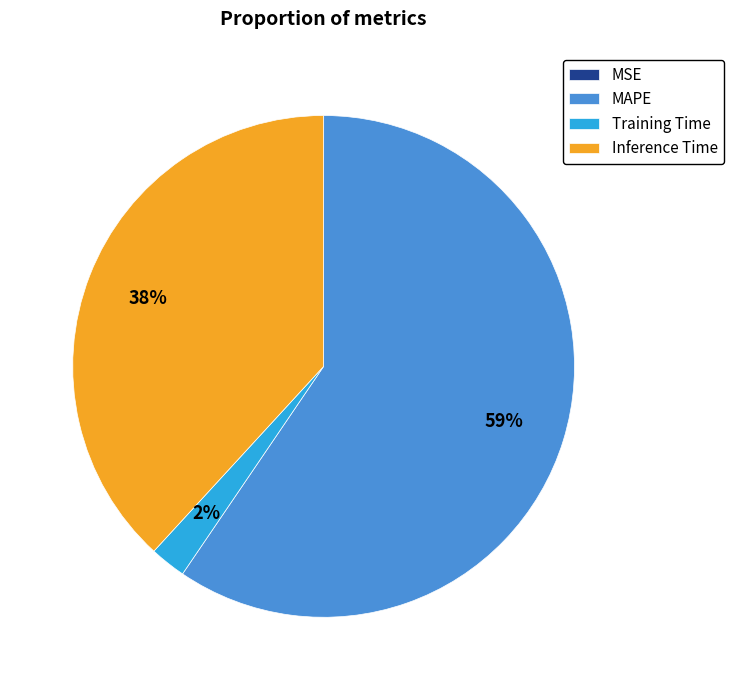

To the nearest percent, what portion does Training Time represent?

2%